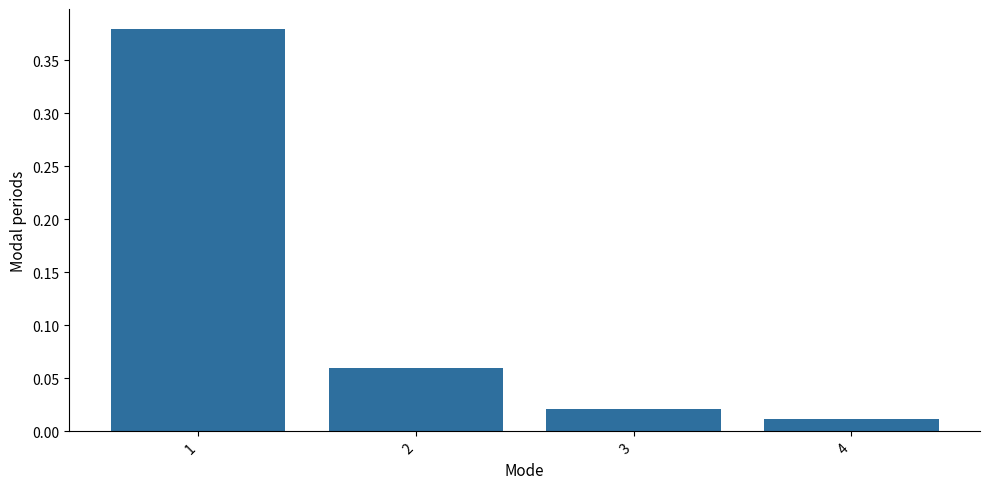

Rank the categories by value from lowest to highest.

4, 3, 2, 1